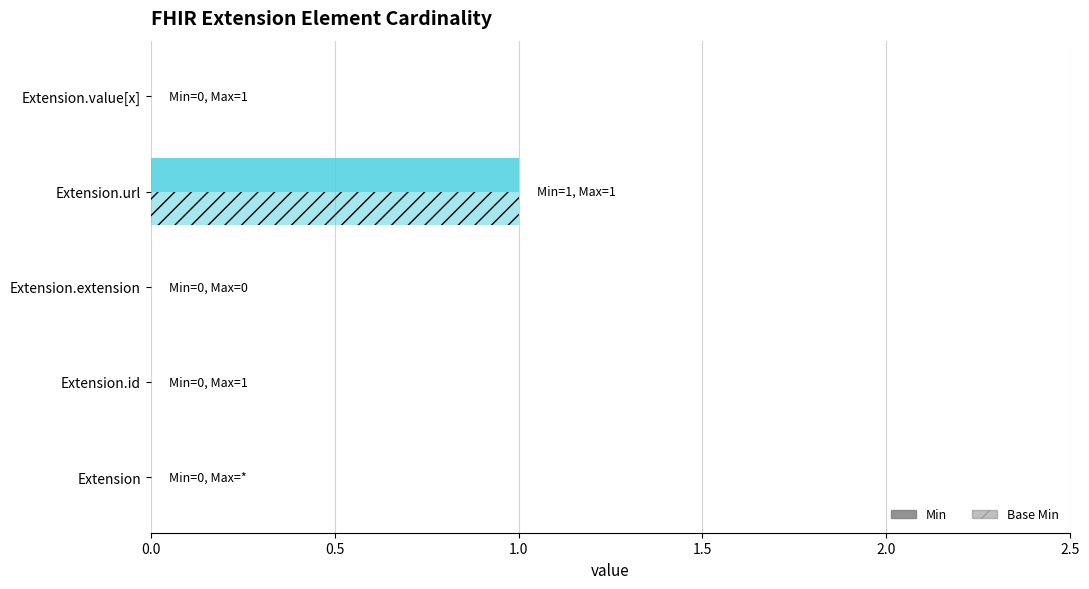

How many distinct data groups are displayed?

2